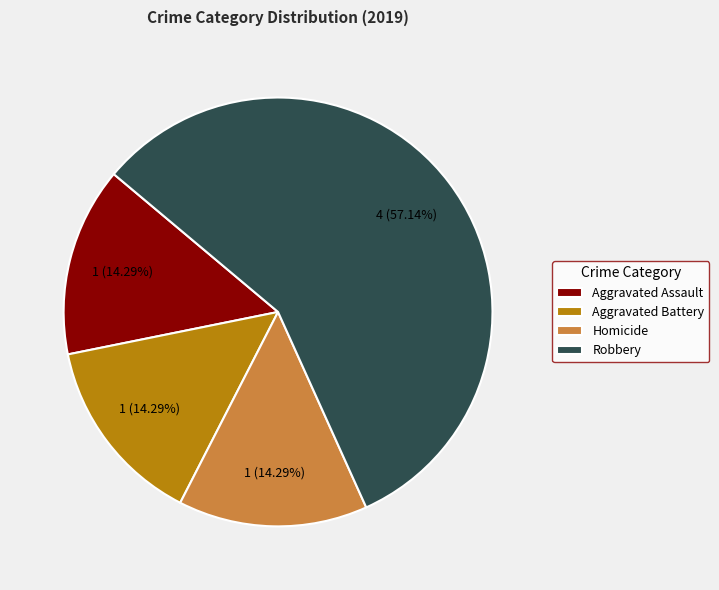

The Robbery slice represents 67% of the pie. True or false?

False